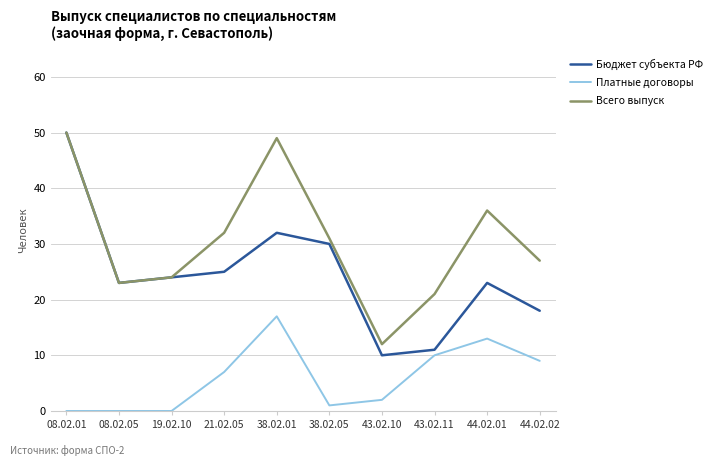

True or false: Платные договоры has a value of 9 at 44.02.02.

True